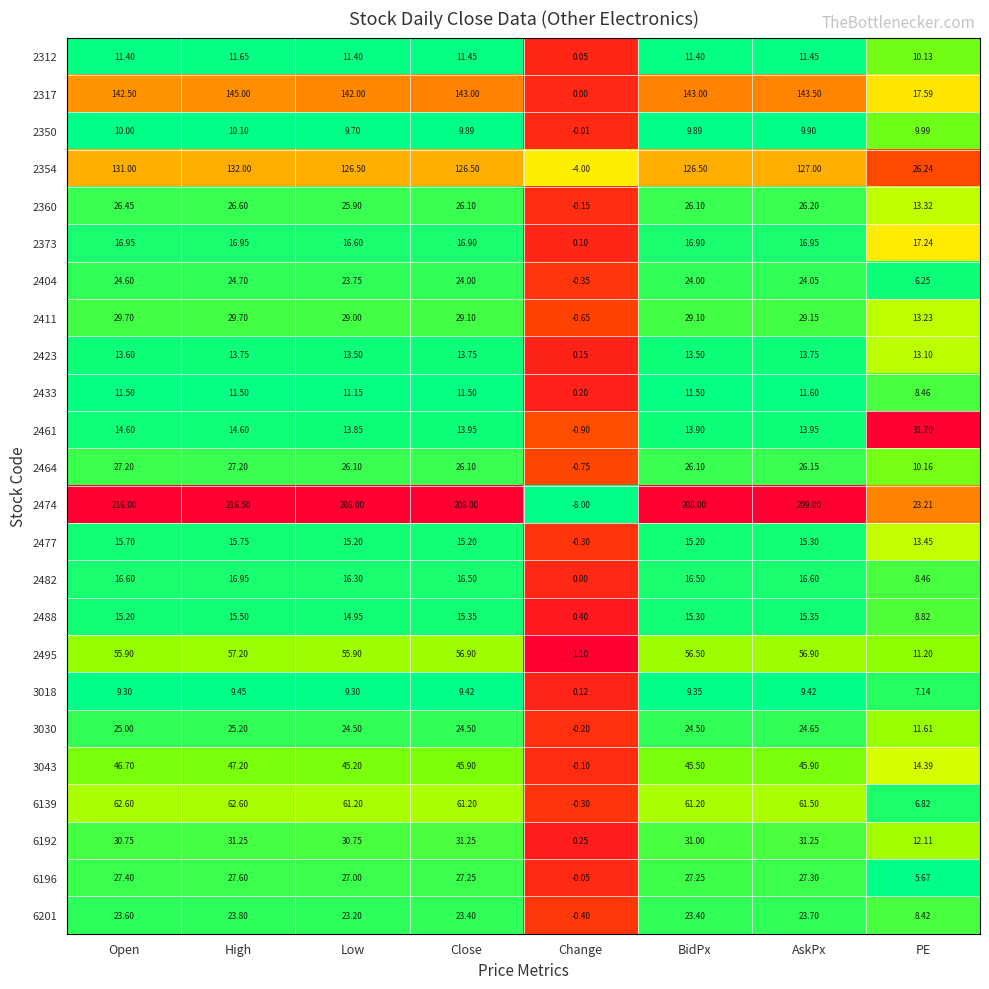

What is the difference between the highest and lowest values at Close?

198.6